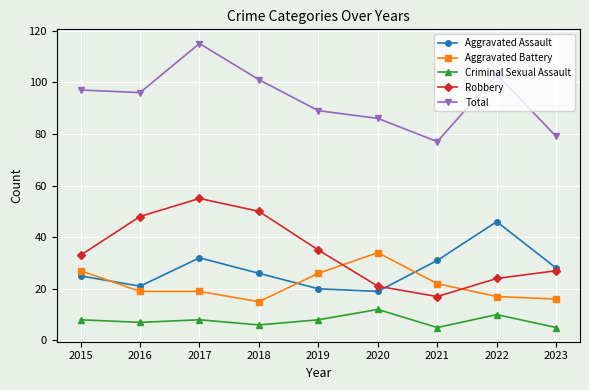

Is the value of Aggravated Assault at 2016 greater than the value of Total at 2015?

No